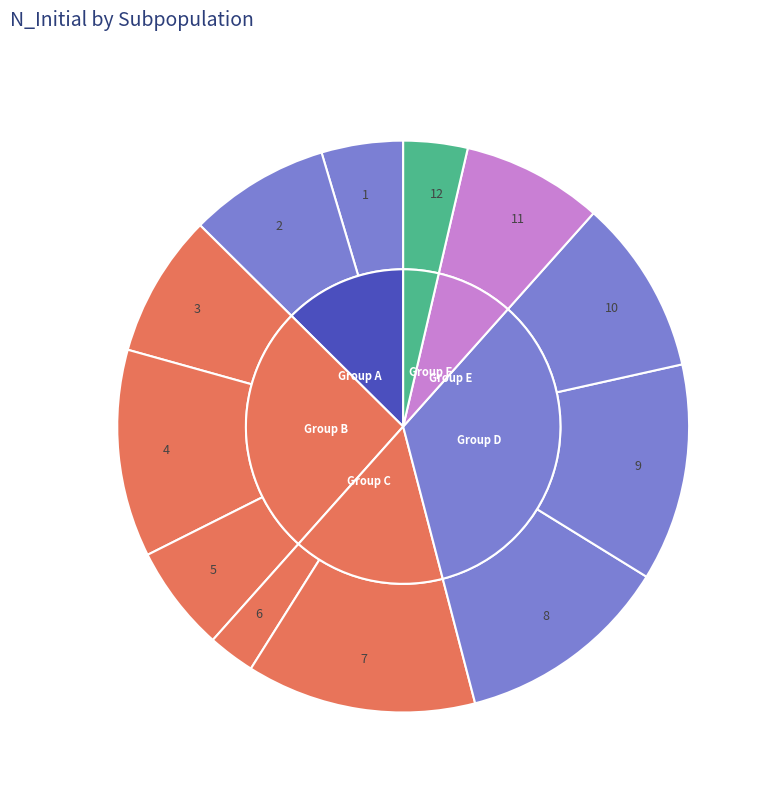

Does 10 account for over 50% of the chart?

No